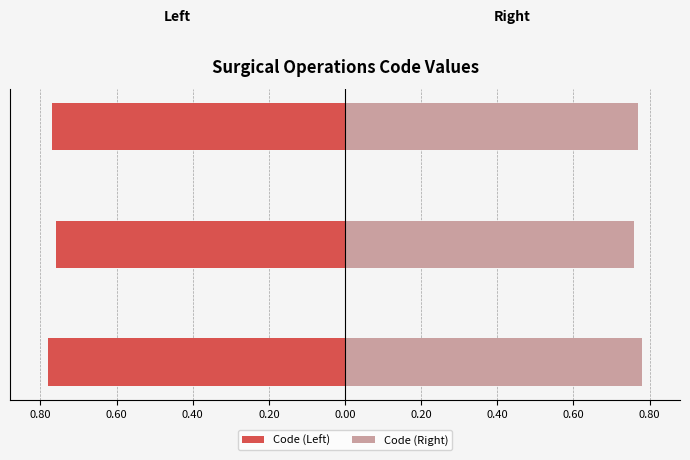

The value of Code (Right) at Lower digestive tract operations is 0.3. True or false?

False